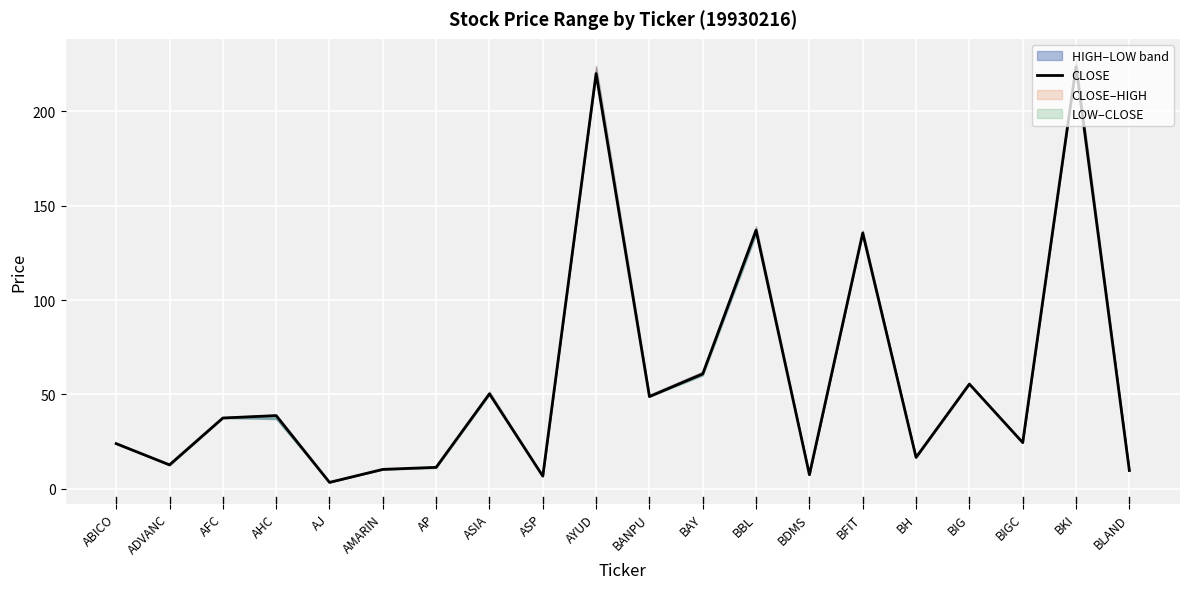

Reading left to right, transcribe all the data shown in this chart.

23.9	12.7	37.5	38.8	3.4	10.3	11.4	50.3	6.7	220.0	48.9	60.9	137.0	7.5	135.5	16.6	55.5	24.5	223.6	9.7